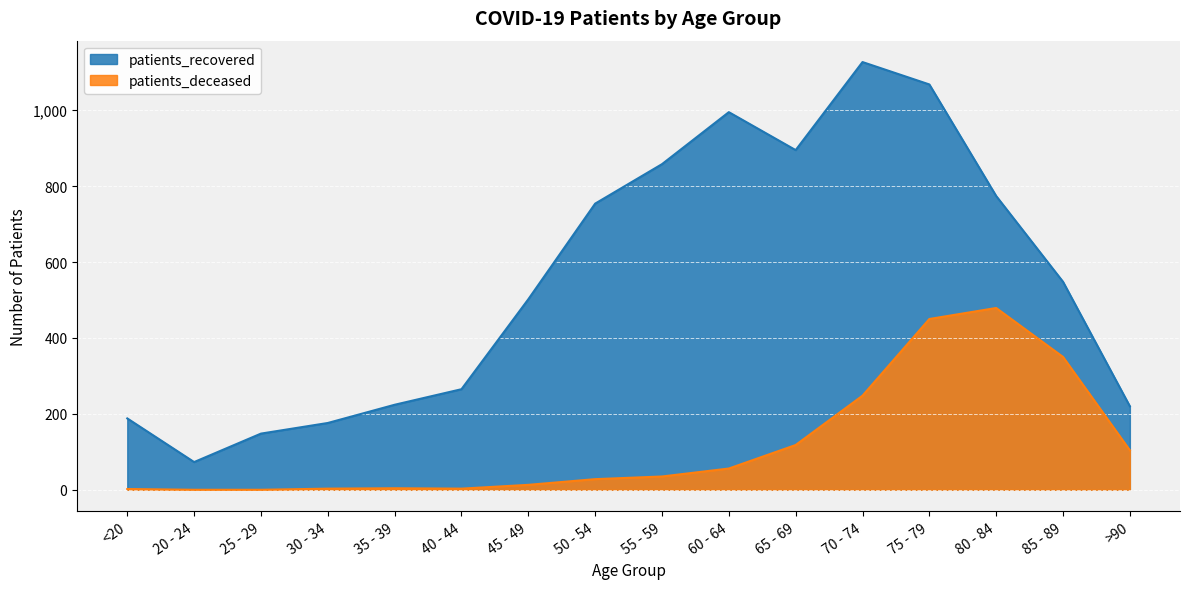

Reading left to right, what are all the values shown in this chart?

patients_deceased: <20=2	20 - 24=0	25 - 29=0	30 - 34=3	35 - 39=4	40 - 44=3	45 - 49=13	50 - 54=28	55 - 59=35	60 - 64=56	65 - 69=118	70 - 74=248	75 - 79=450	80 - 84=479	85 - 89=350	>90=104
patients_recovered: <20=188	20 - 24=73	25 - 29=148	30 - 34=176	35 - 39=224	40 - 44=265	45 - 49=502	50 - 54=754	55 - 59=858	60 - 64=995	65 - 69=895	70 - 74=1127	75 - 79=1068	80 - 84=774	85 - 89=548	>90=220